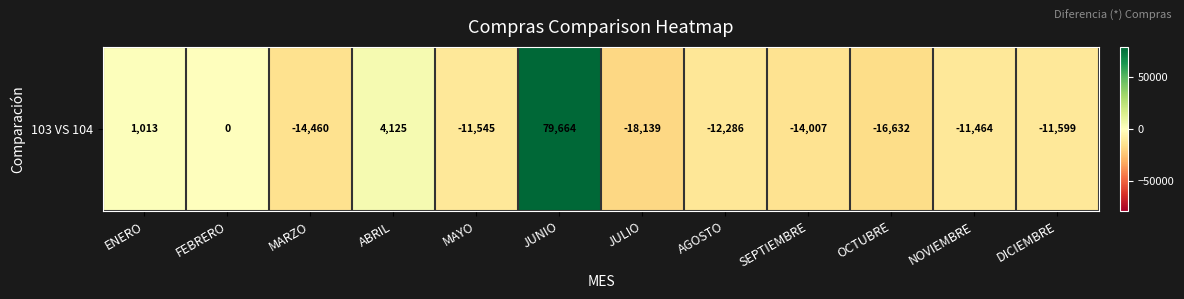

Rank the categories by value from highest to lowest.

JUNIO, ABRIL, ENERO, FEBRERO, NOVIEMBRE, MAYO, DICIEMBRE, AGOSTO, SEPTIEMBRE, MARZO, OCTUBRE, JULIO